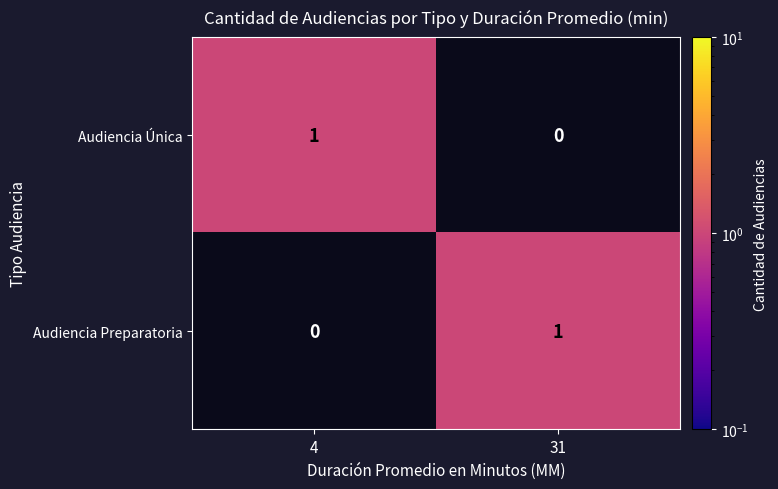

How many categories are shown in the chart?

2